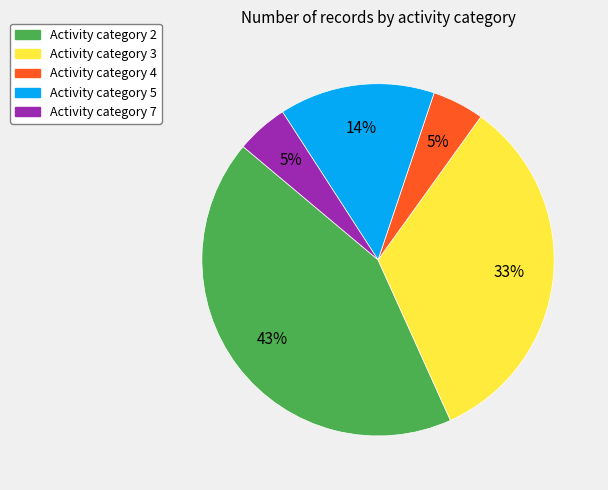

Is there any slice that represents more than half of the pie?

No